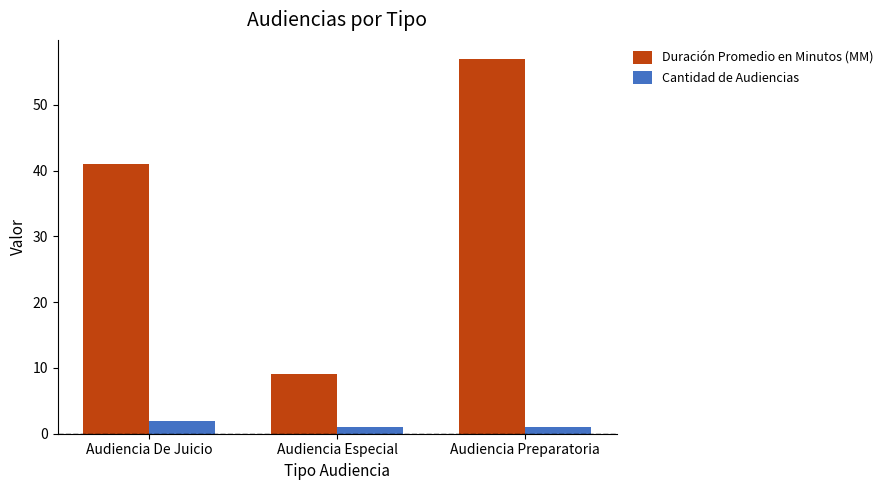

What is the greatest value displayed?

57